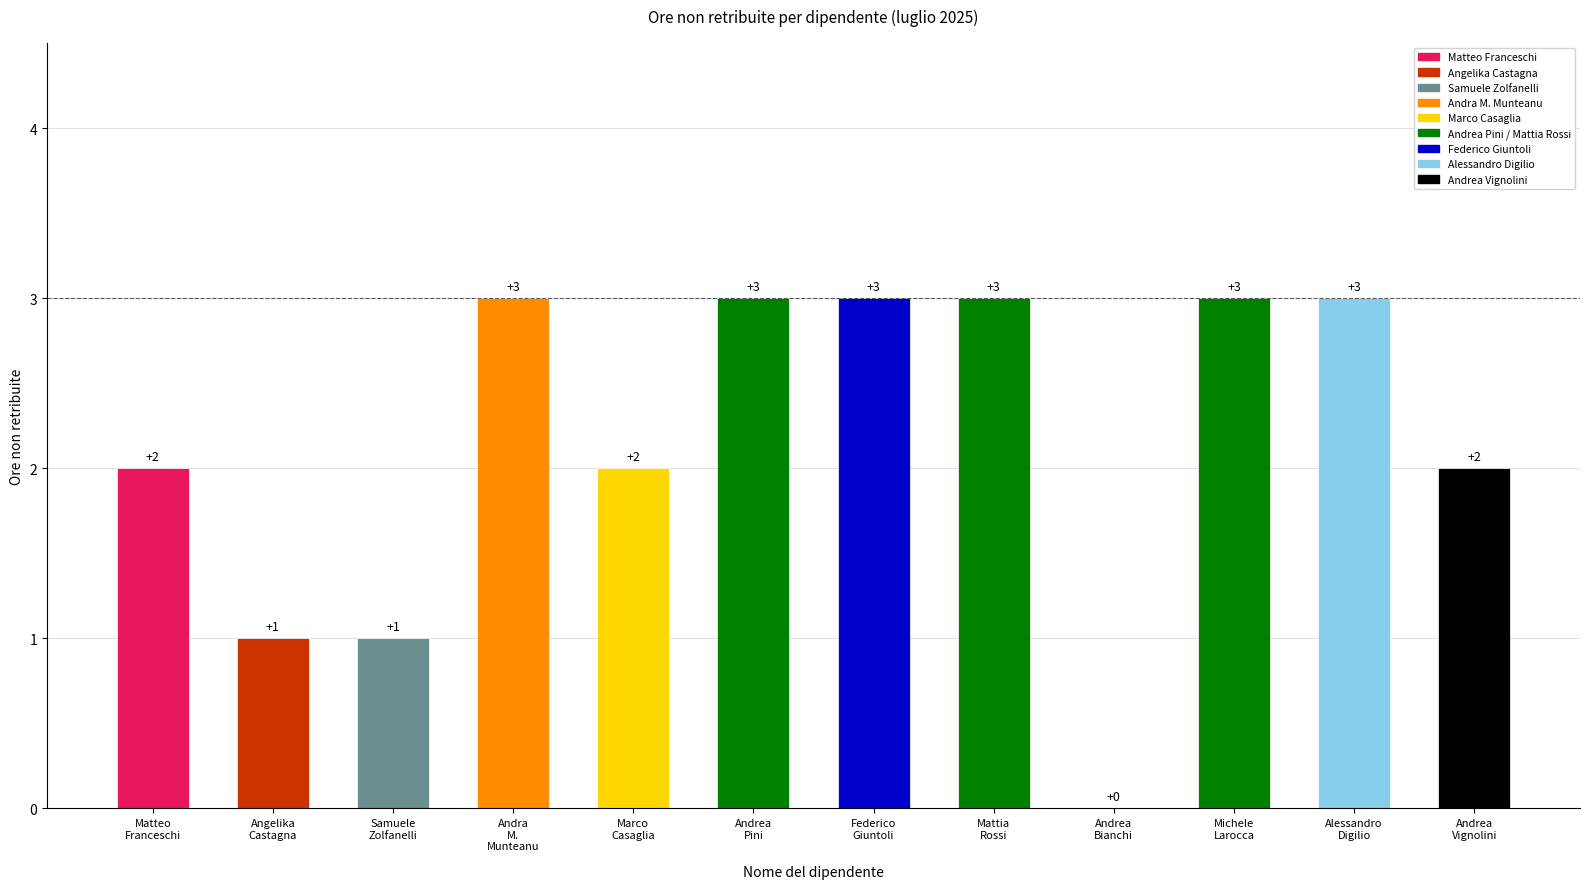

How many values are between 2 and 3?

9